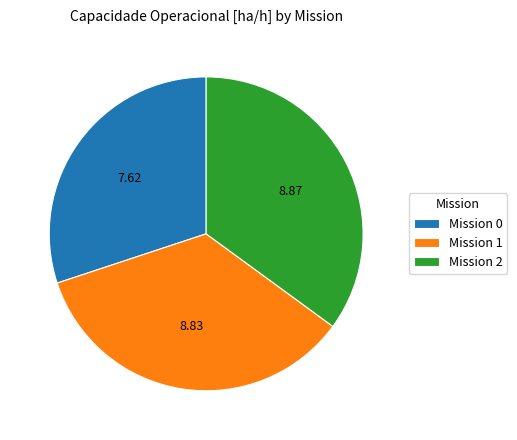

Is there a majority slice in this chart?

No